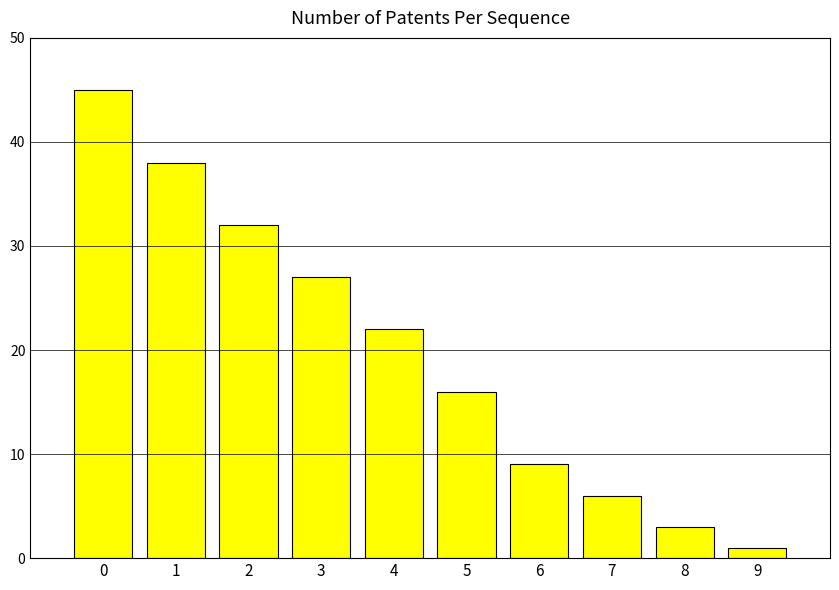

Reading right to left, list all the values displayed in this chart.

1	3	6	9	16	22	27	32	38	45